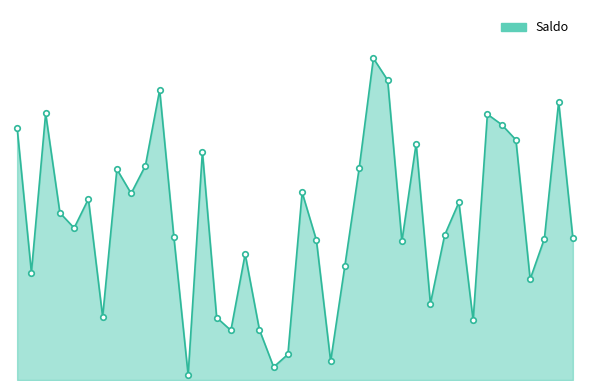

List the labels in order of value, smallest first.

26, 39, 45, 40, 33, 38, 62, 32, 14, 56, 68, 4, 47, 34, 54, 43, 70, 76, 25, 59, 10, 6, 60, 12, 18, 41, 17, 48, 21, 28, 55, 66, 1, 64, 63, 5, 73, 22, 53, 51